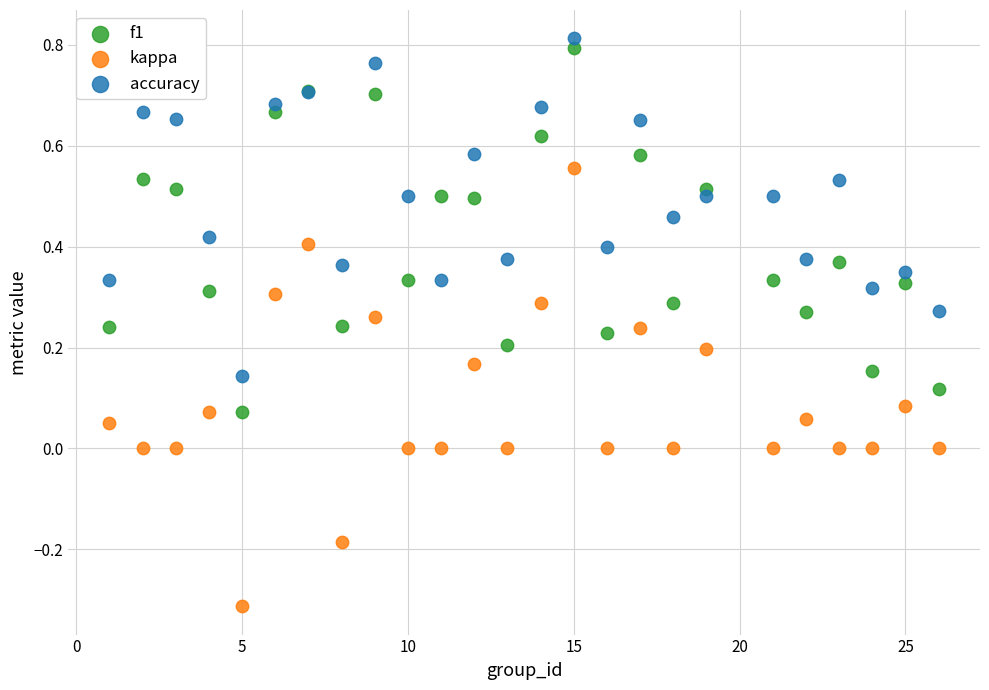

Which series contains the highest Y value?

accuracy